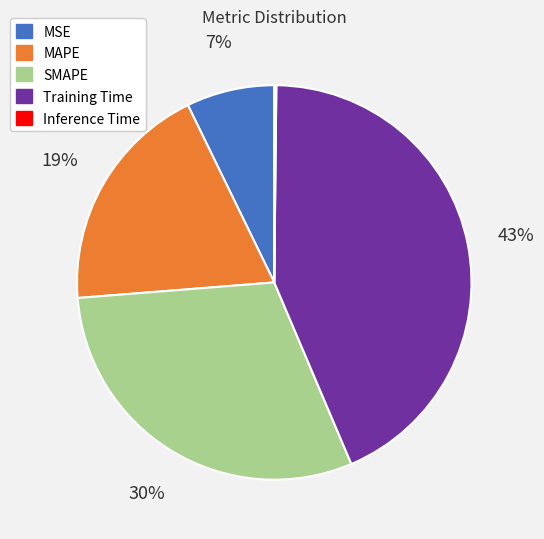

To the nearest percent, what is the average slice percentage?

20%